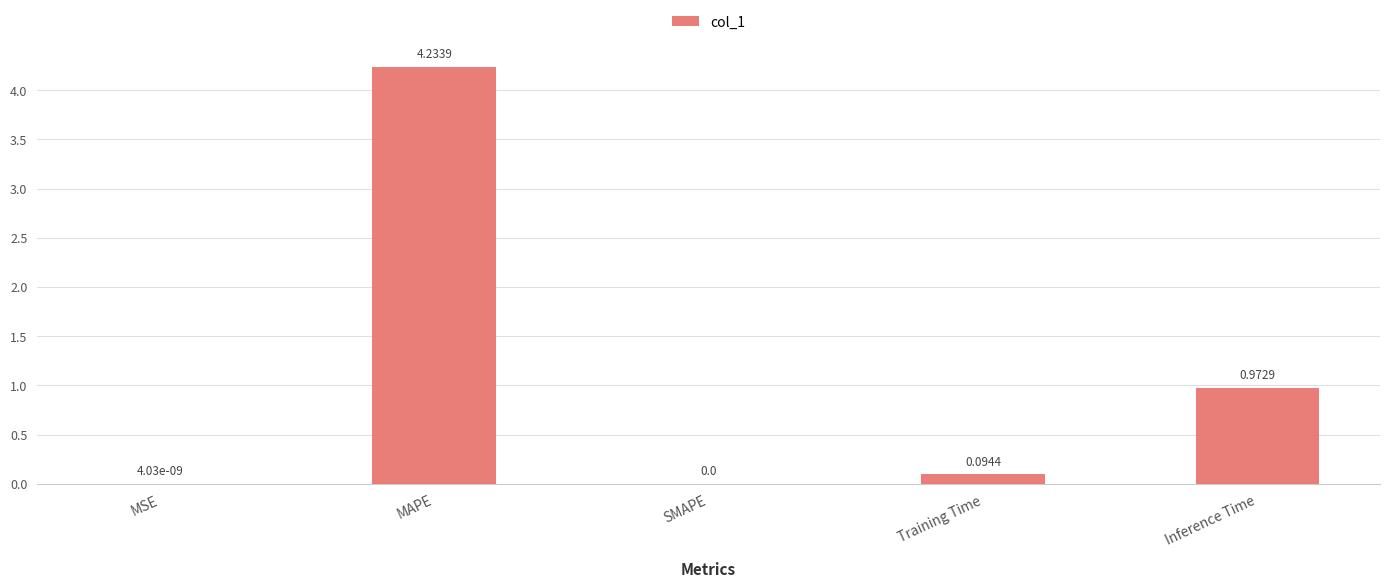

Which has a higher value, MSE or MAPE?

MAPE